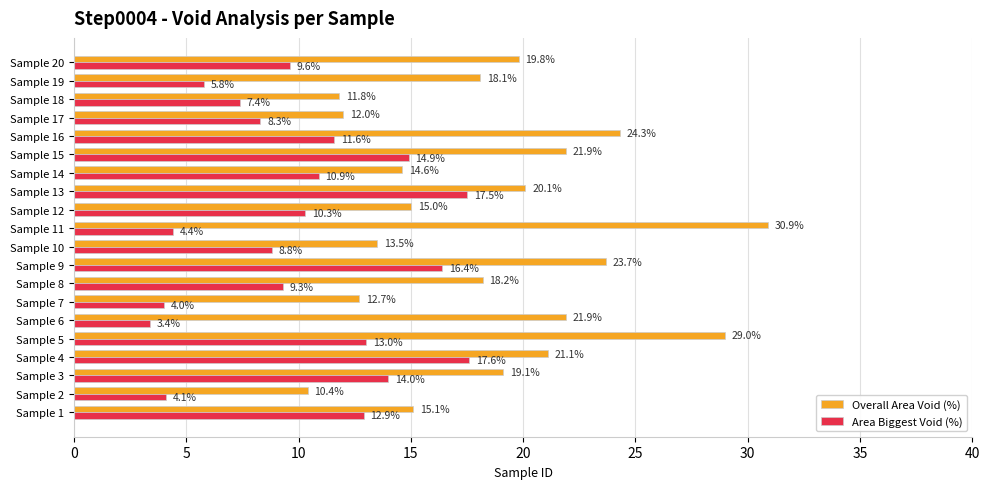

Between Sample 10 and Sample 15, which series saw the biggest shift?

Overall Area Void (%)